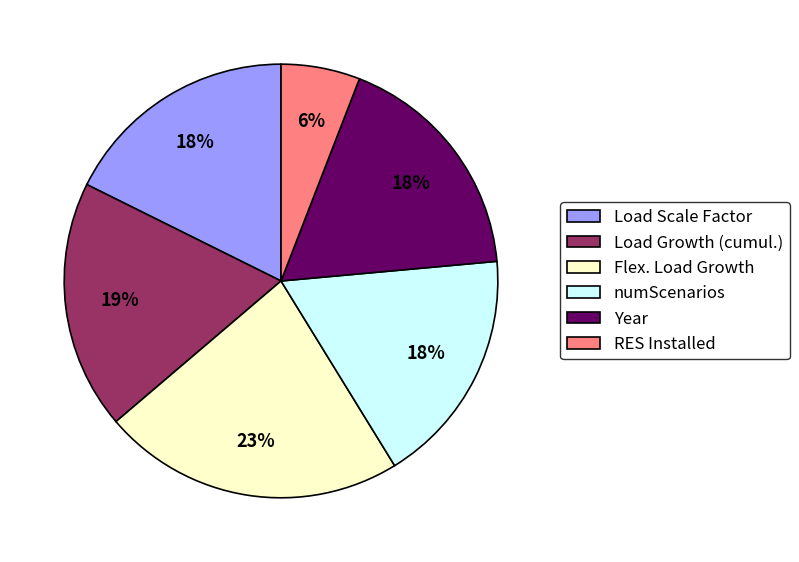

To the nearest percent, what is the average slice percentage?

17%